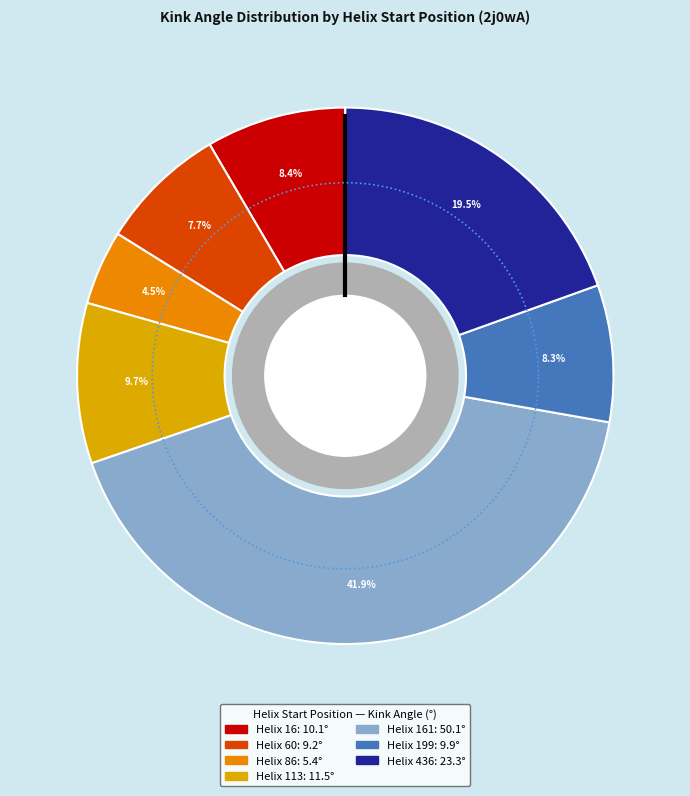

How much of the chart is everything except 16?

91.6%